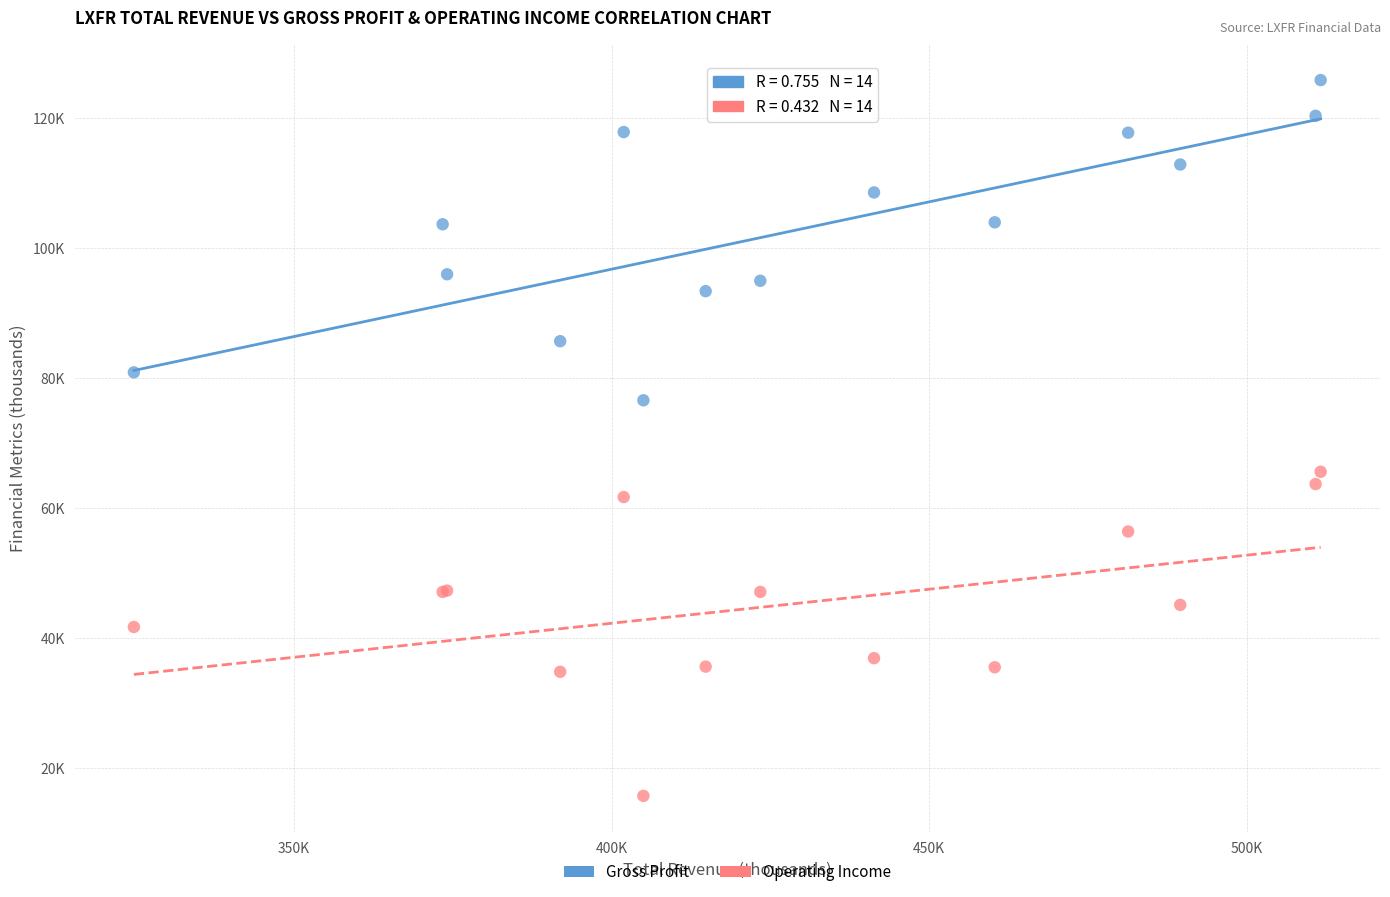

Which series reaches the minimum Y coordinate?

Operating Income